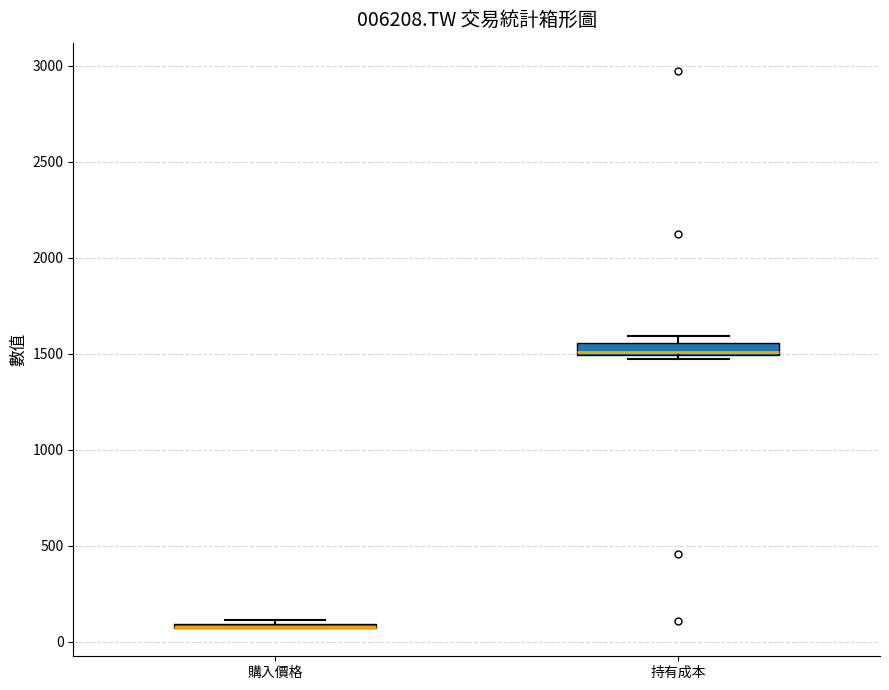

Where is the upper edge of the box for 購入價格 on the y-axis? The values are not printed on the chart, so give them approximately, as read against the axis.

100